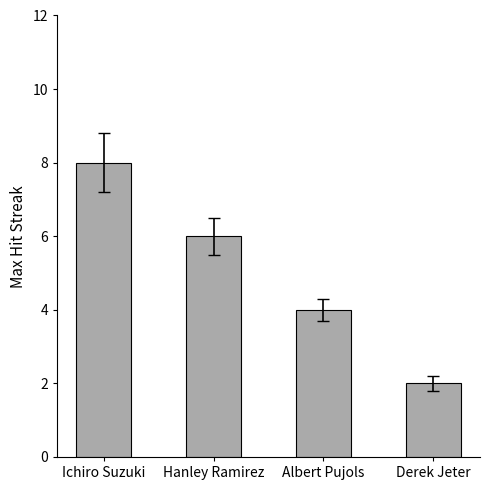

Reading right to left, transcribe all the data shown in this chart.

Derek Jeter=2	Albert Pujols=4	Hanley Ramirez=6	Ichiro Suzuki=8